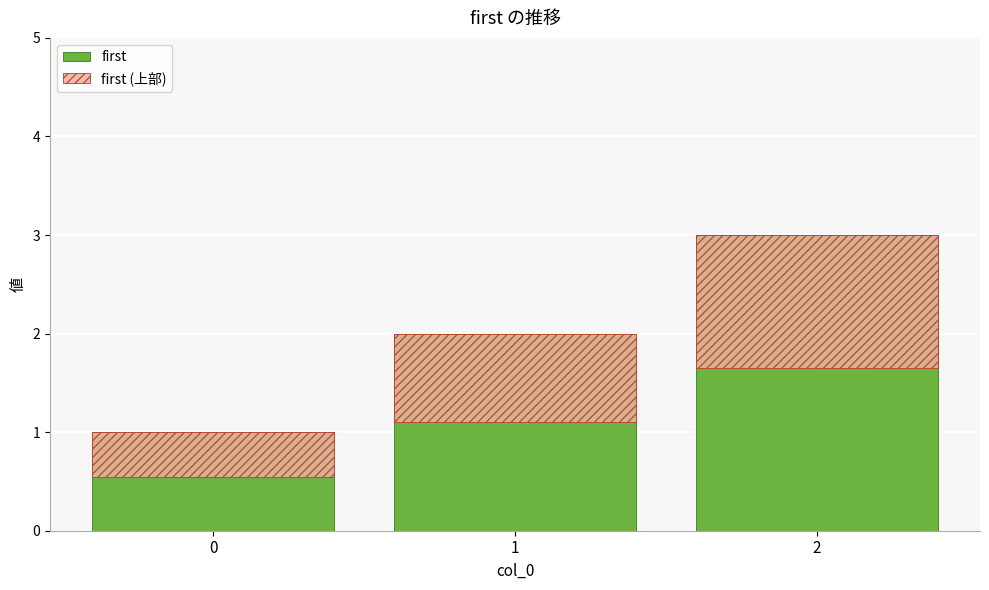

Count the first (上部) values in the range 0 to 1.

2